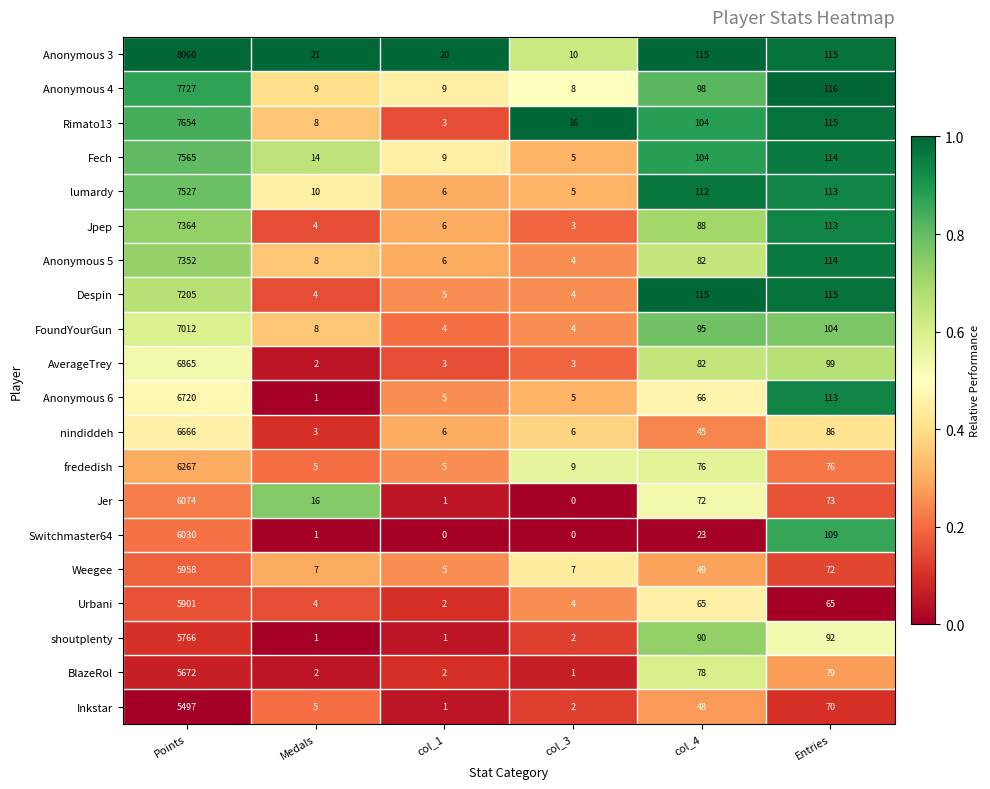

True or false: Urbani has a value of 3 at Medals.

False